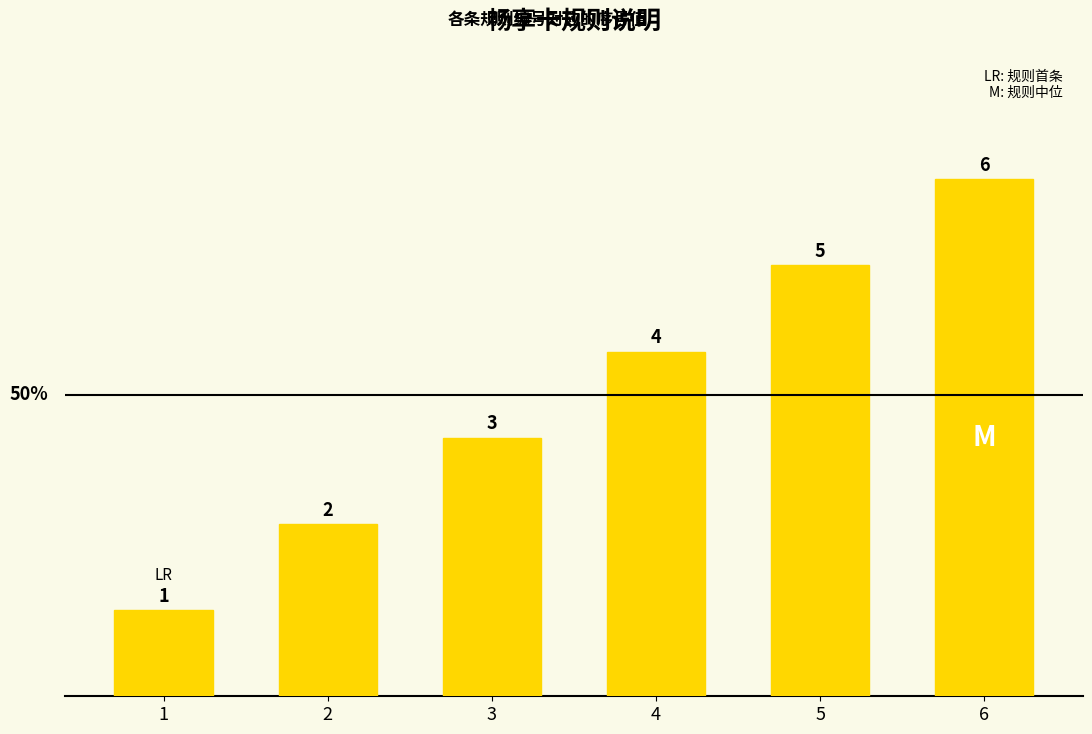

Rank the categories by value from lowest to highest.

1, 2, 3, 4, 5, 6